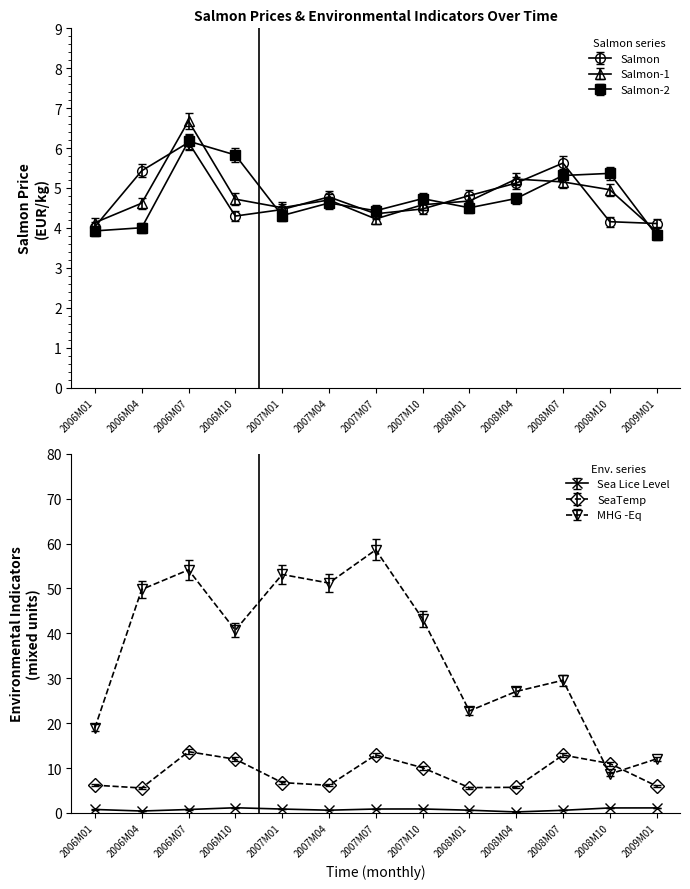

What is the label of the 3rd point from the right?

2008M07